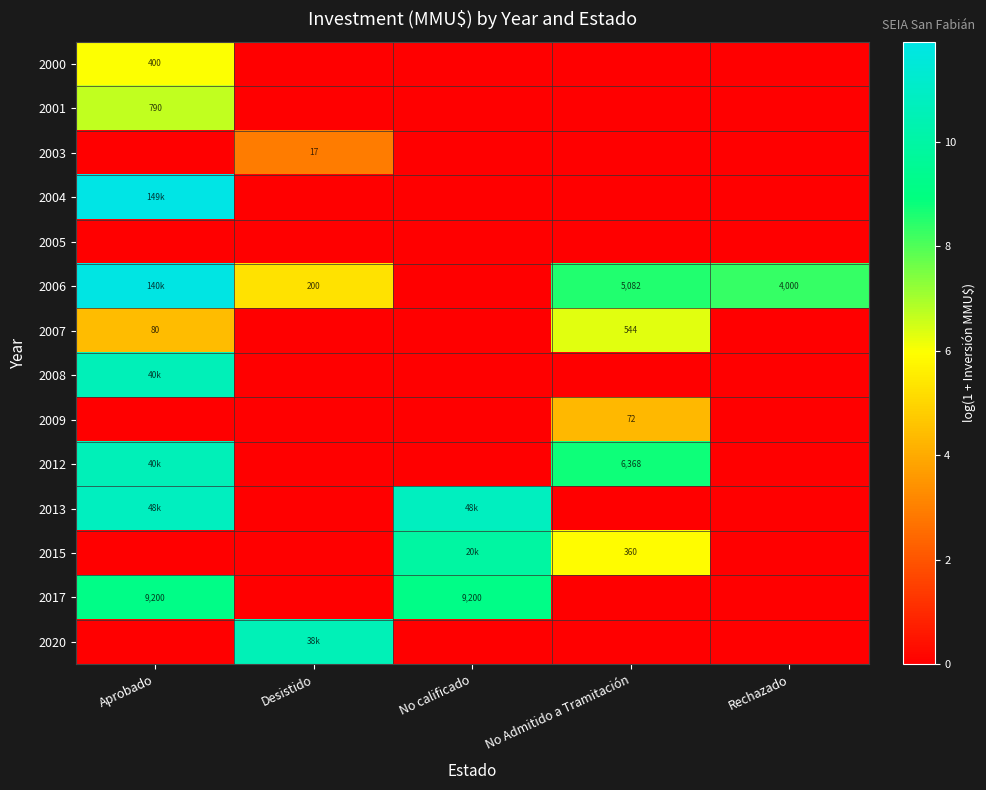

Which series changed the most between Desistido and Rechazado?

2020